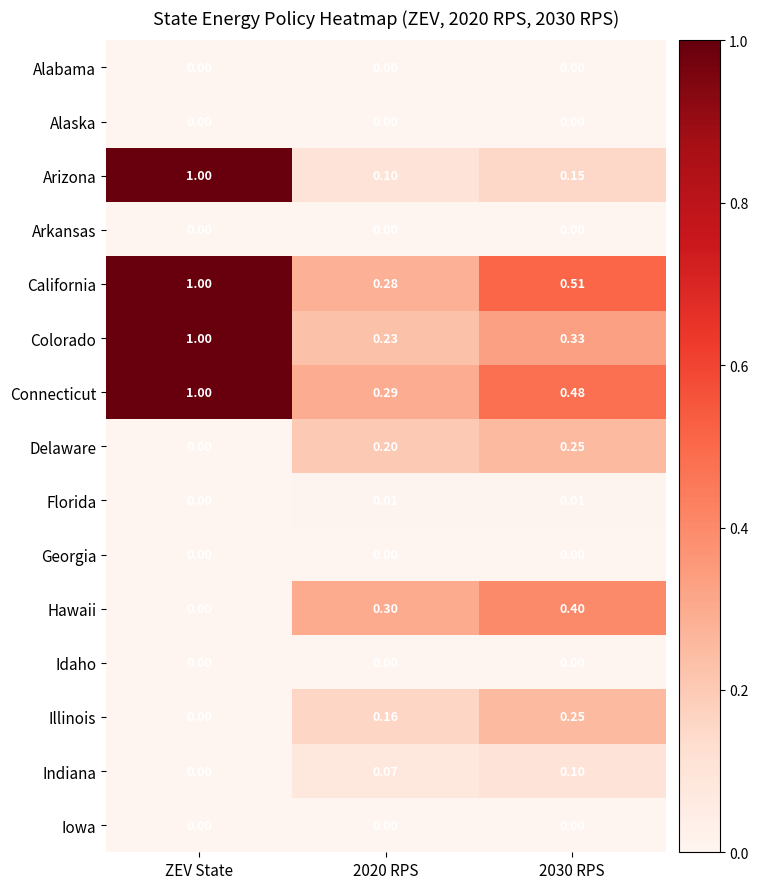

Which series has the largest range (max minus min)?

Arizona